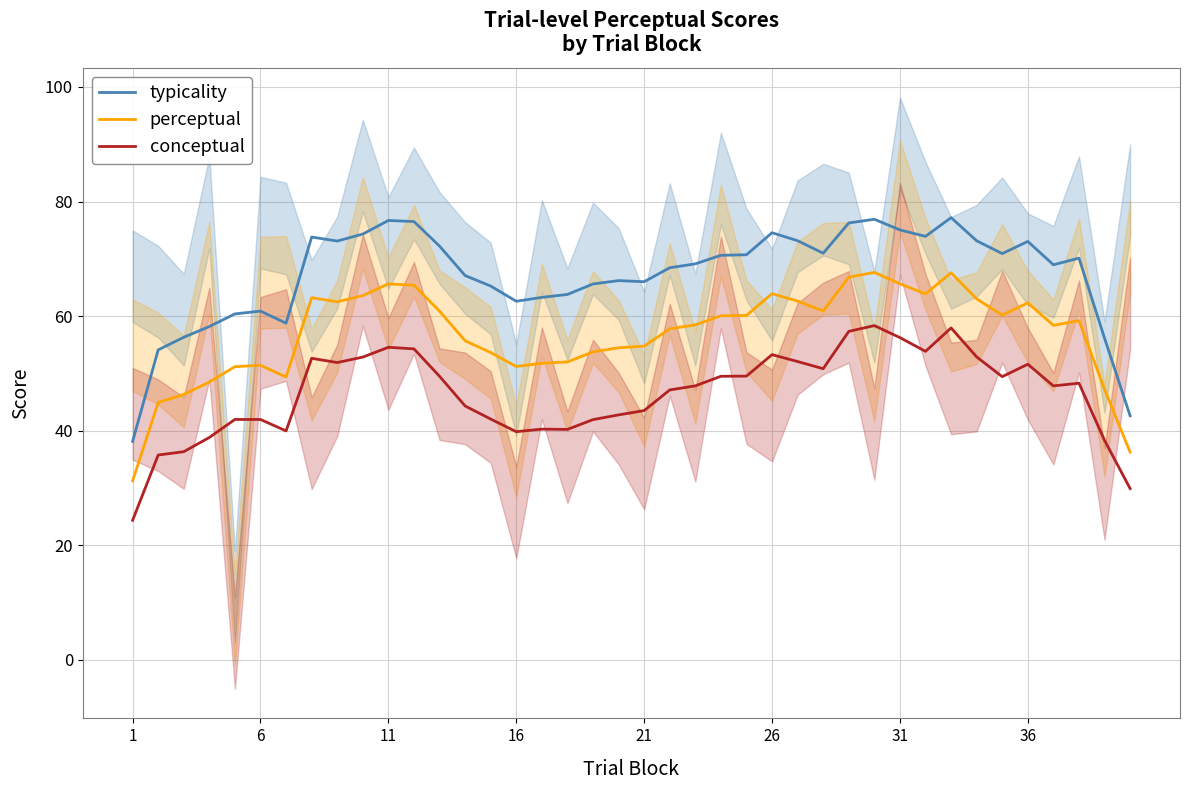

The value of conceptual at 31 is 56.2. True or false?

True